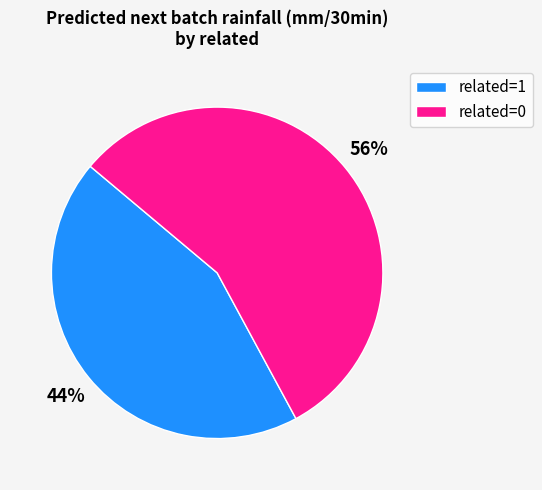

How many segments does this pie chart have?

2